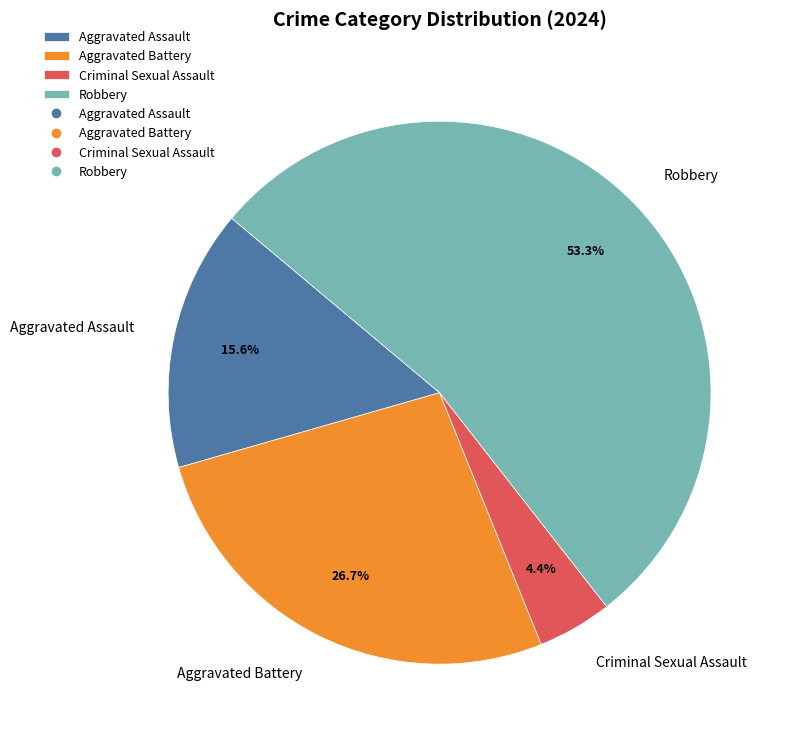

Count the number of slices in the pie.

4